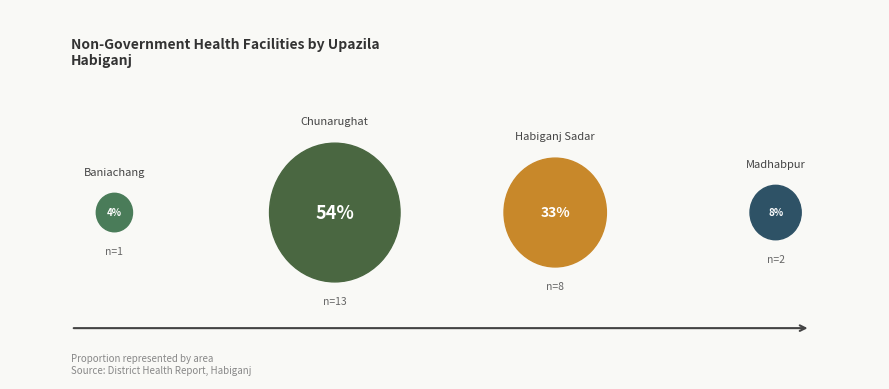

Between Baniachang and Habiganj Sadar, which is larger?

Habiganj Sadar